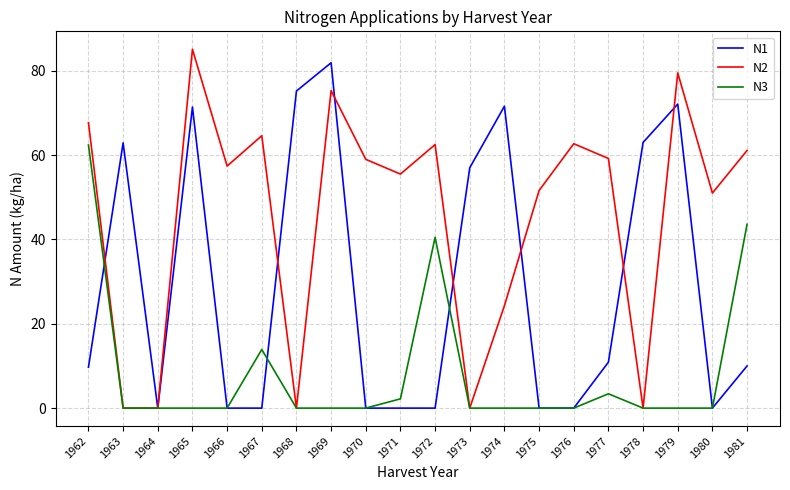

Between 1972 and 1973, which series saw the biggest shift?

N2